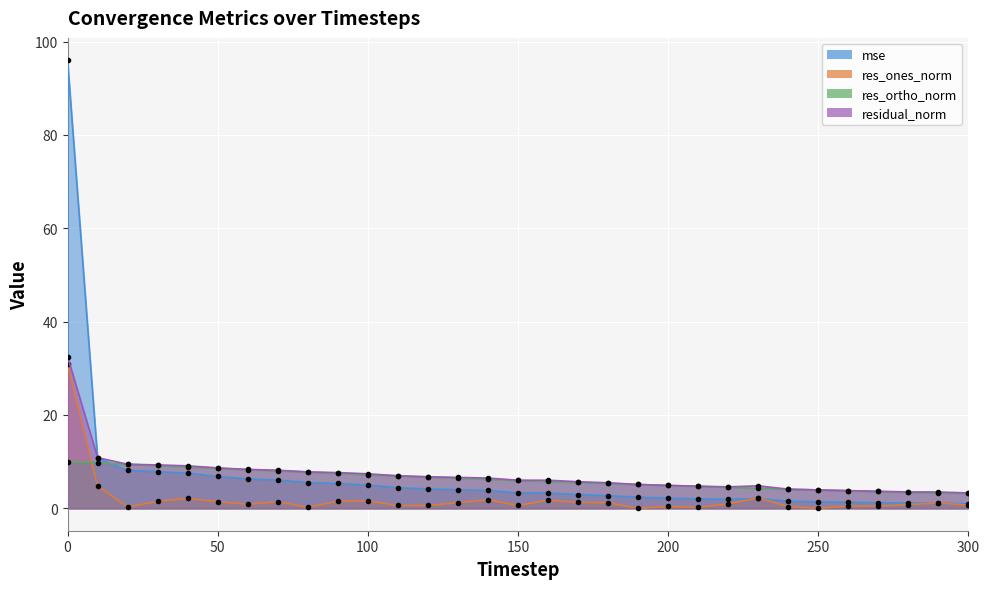

True or false: res_ortho_norm and residual_norm cross at least once.

False